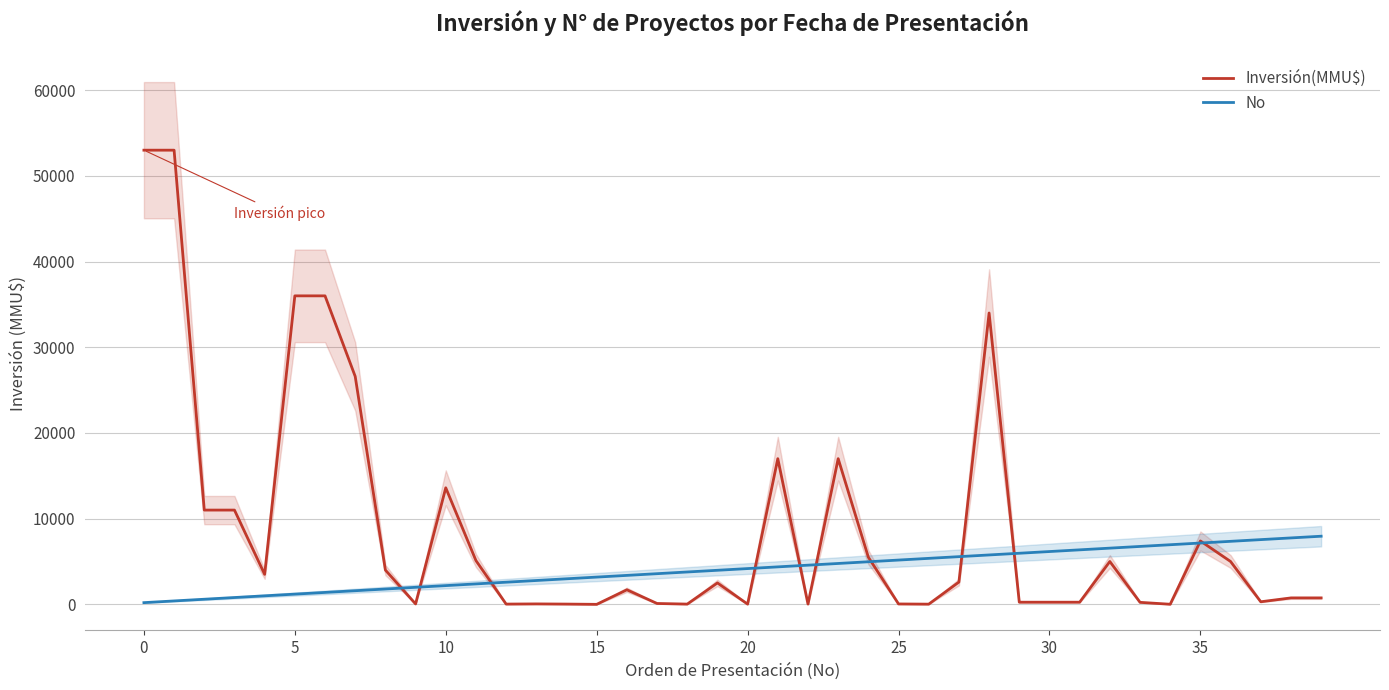

How many series are shown in this chart?

2